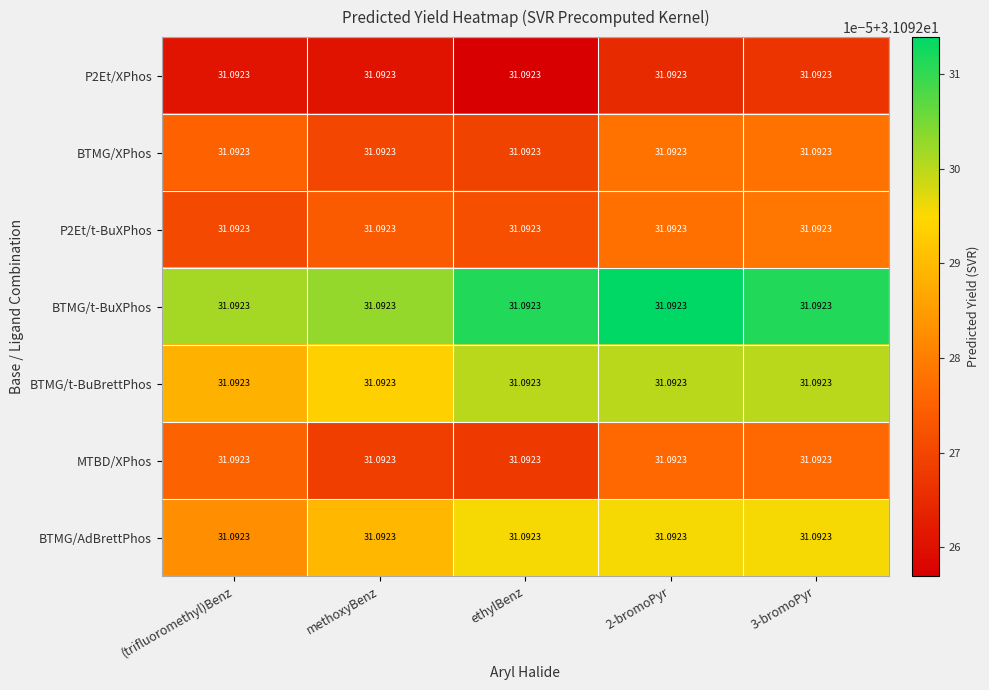

Between methoxyBenz and 2-bromoPyr, which series saw the biggest shift?

BTMG/t-BuXPhos